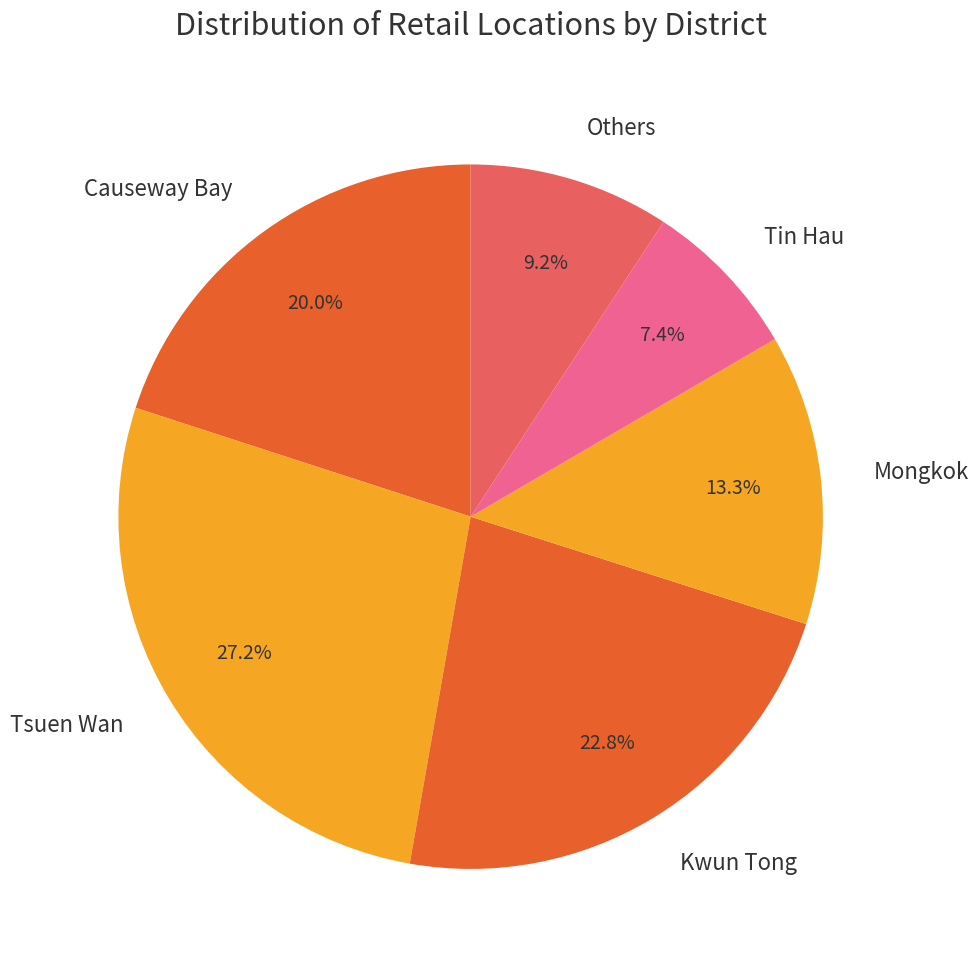

Is there a majority slice in this chart?

No